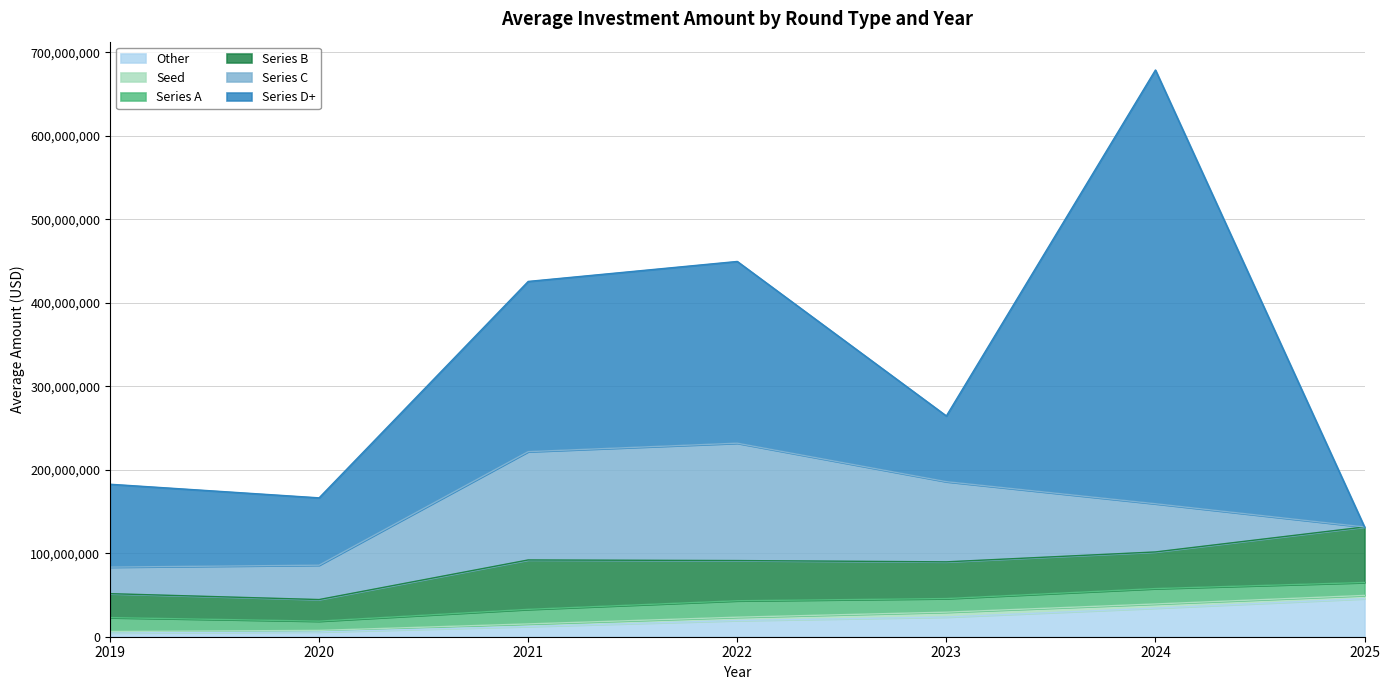

At how many categories does at least one series exceed 171256078?

3